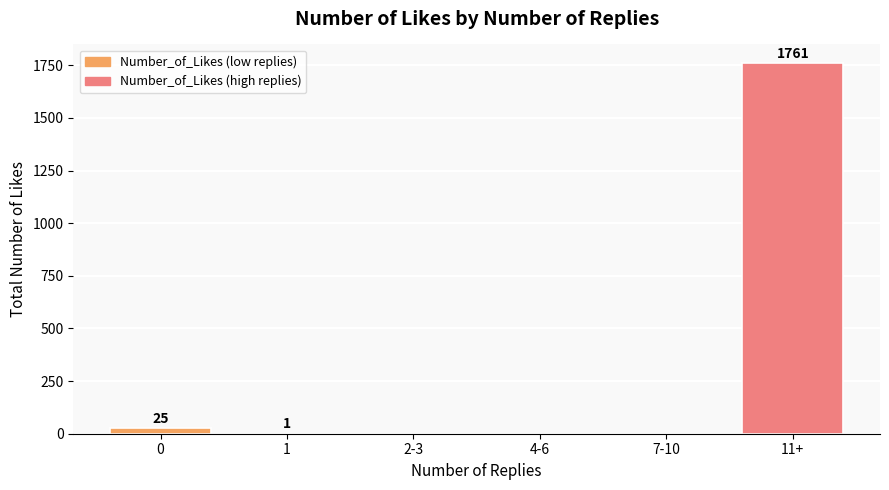

What is the change in value from 1 to 11+?

+1760